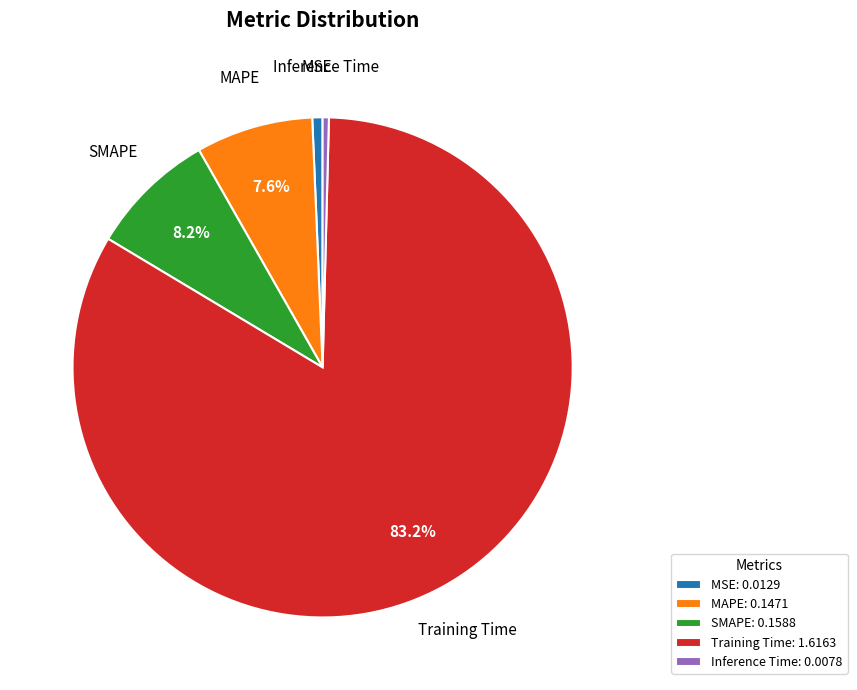

Do SMAPE and Training Time together represent more than half of the pie?

Yes